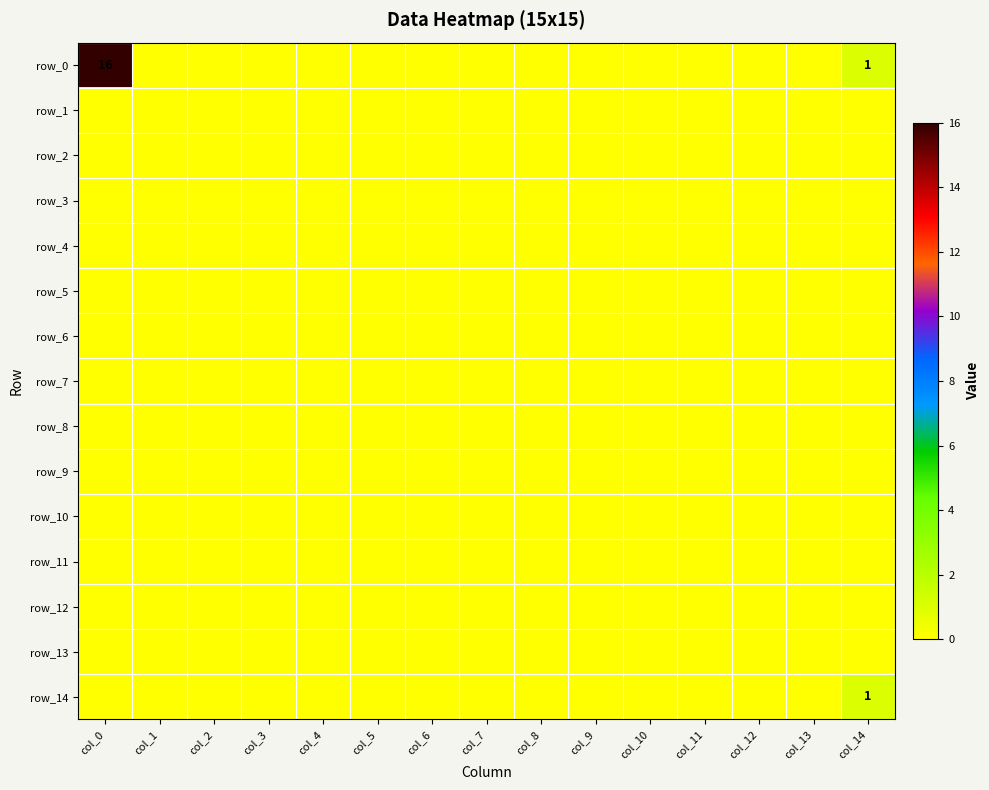

Reading right to left, transcribe all the data shown in this chart.

row_0: 1	0	0	0	0	0	0	0	0	0	0	0	0	0	16
row_1: 0	0	0	0	0	0	0	0	0	0	0	0	0	0	0
row_2: 0	0	0	0	0	0	0	0	0	0	0	0	0	0	0
row_3: 0	0	0	0	0	0	0	0	0	0	0	0	0	0	0
row_4: 0	0	0	0	0	0	0	0	0	0	0	0	0	0	0
row_5: 0	0	0	0	0	0	0	0	0	0	0	0	0	0	0
row_6: 0	0	0	0	0	0	0	0	0	0	0	0	0	0	0
row_7: 0	0	0	0	0	0	0	0	0	0	0	0	0	0	0
row_8: 0	0	0	0	0	0	0	0	0	0	0	0	0	0	0
row_9: 0	0	0	0	0	0	0	0	0	0	0	0	0	0	0
row_10: 0	0	0	0	0	0	0	0	0	0	0	0	0	0	0
row_11: 0	0	0	0	0	0	0	0	0	0	0	0	0	0	0
row_12: 0	0	0	0	0	0	0	0	0	0	0	0	0	0	0
row_13: 0	0	0	0	0	0	0	0	0	0	0	0	0	0	0
row_14: 1	0	0	0	0	0	0	0	0	0	0	0	0	0	0